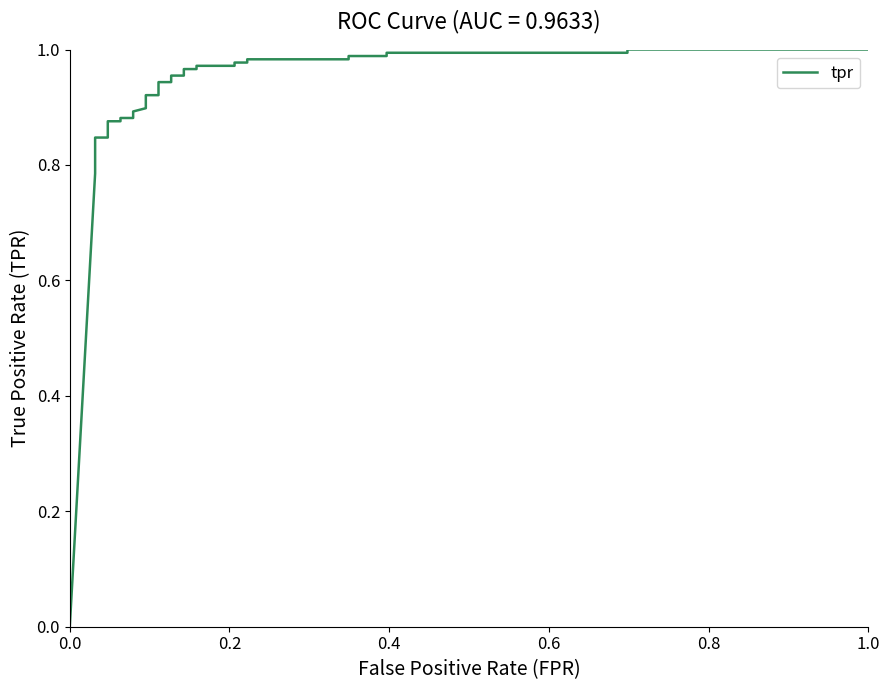

What is the difference between the maximum and minimum values?

1.0